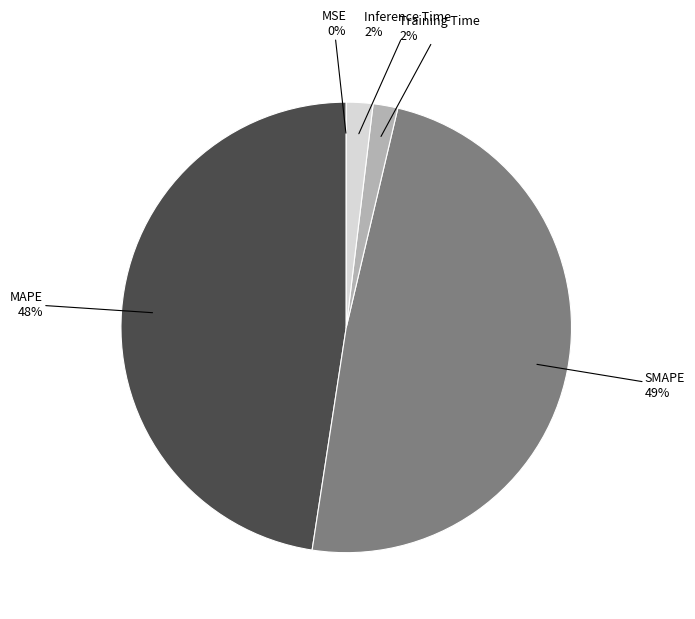

Is there a majority slice in this chart?

No